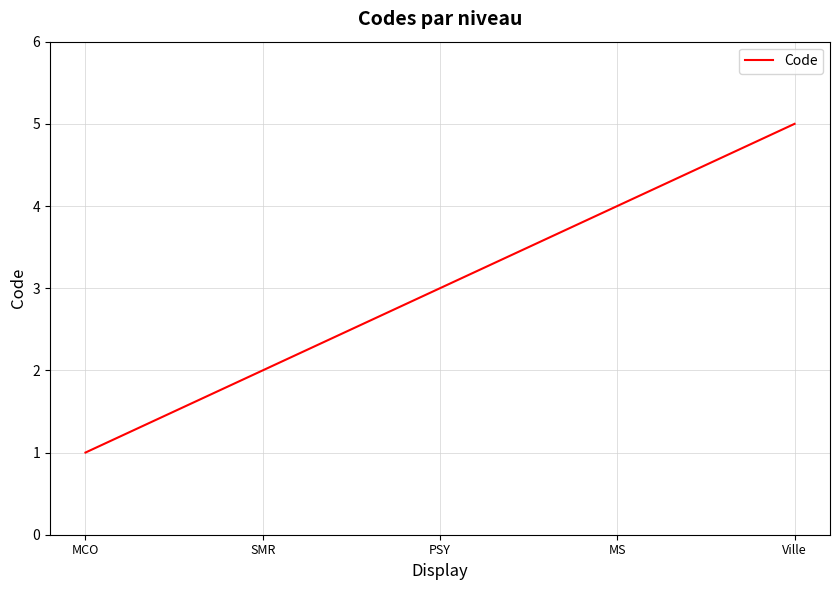

Which has a higher value, PSY or MS?

MS